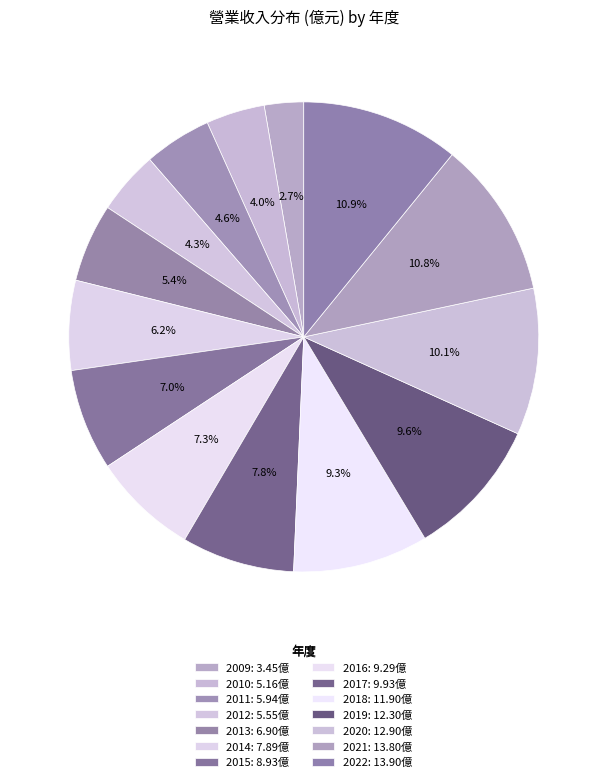

Count the number of slices in the pie.

14